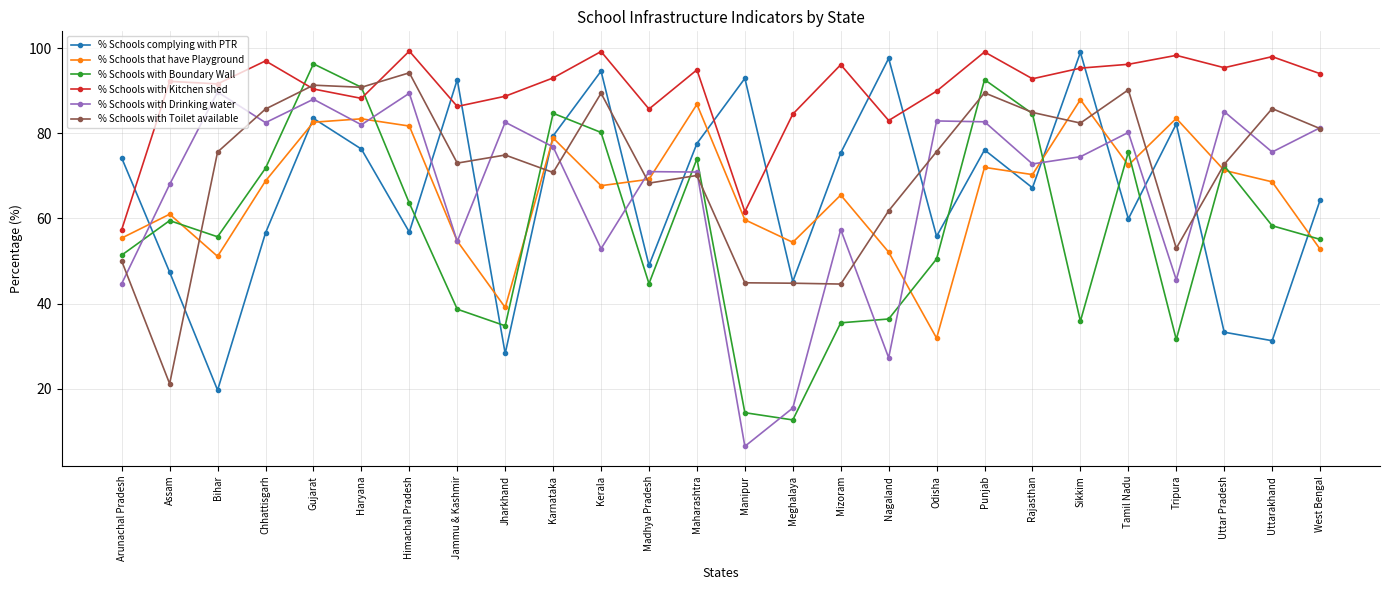

What is the difference between the second highest and second lowest values in the % Schools complying with PTR series?

69.3